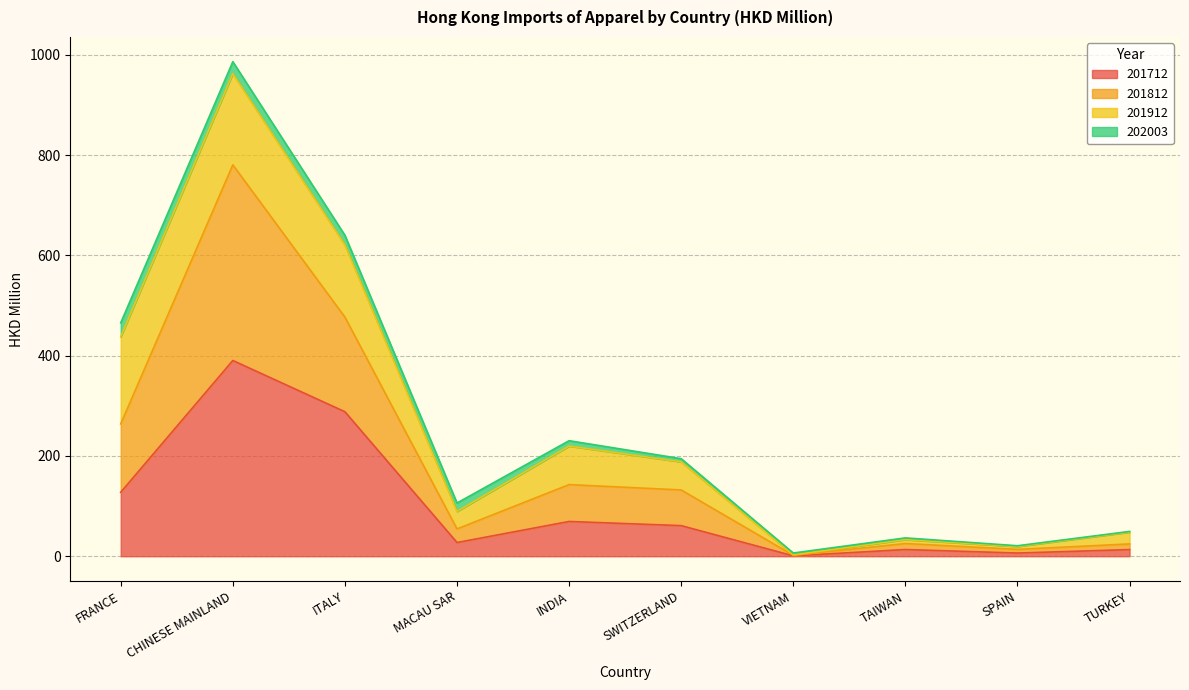

At which category is the sum across all series the highest?

CHINESE MAINLAND